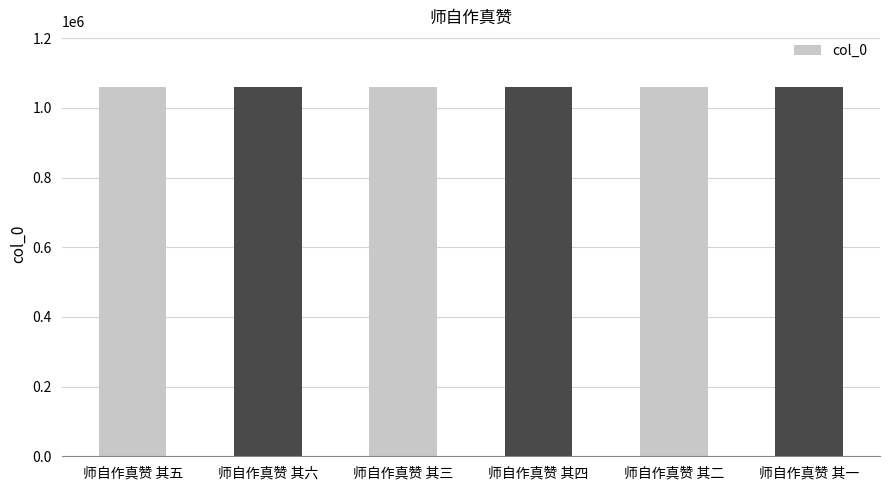

What is the minimum value shown in the chart?

1060922